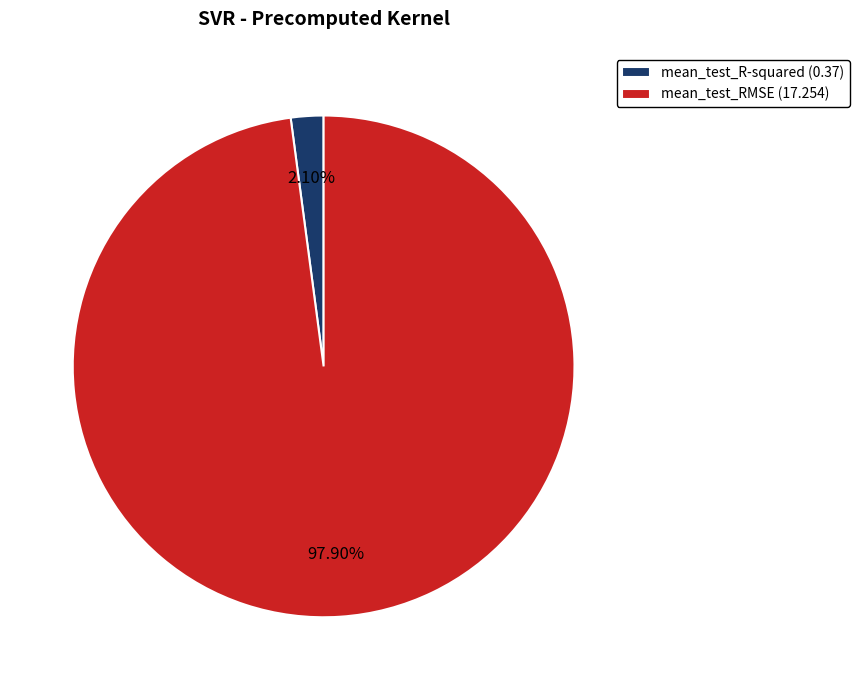

Rank the categories by value from lowest to highest.

mean_test_R-squared, mean_test_RMSE